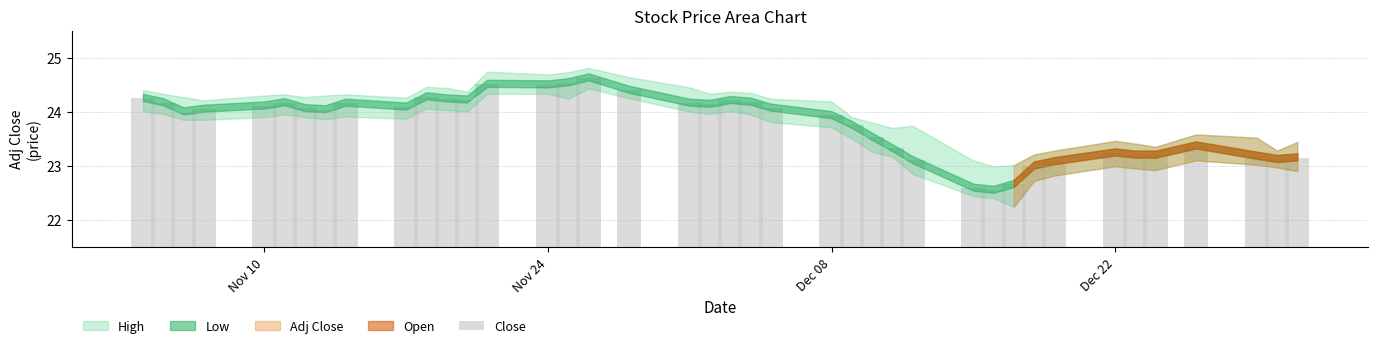

What is the maximum value shown in the chart?

24.6